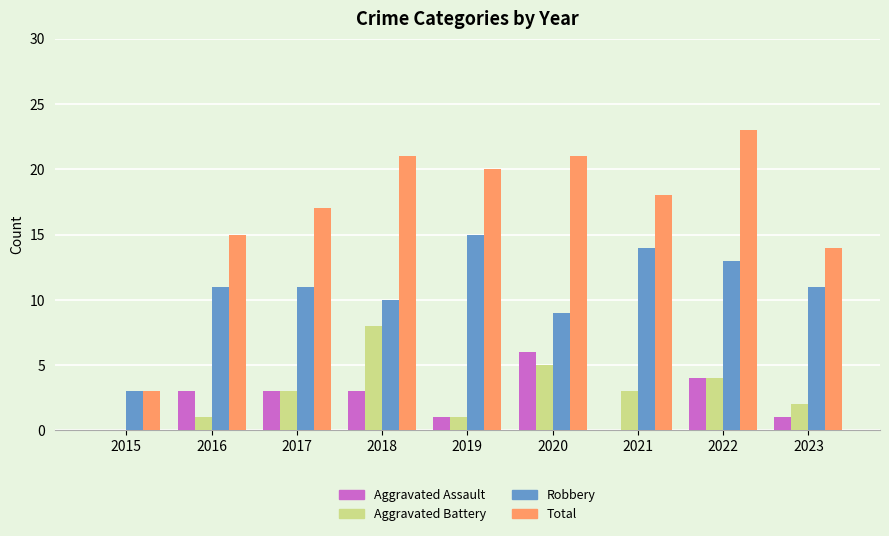

How many data points does each series have?

9